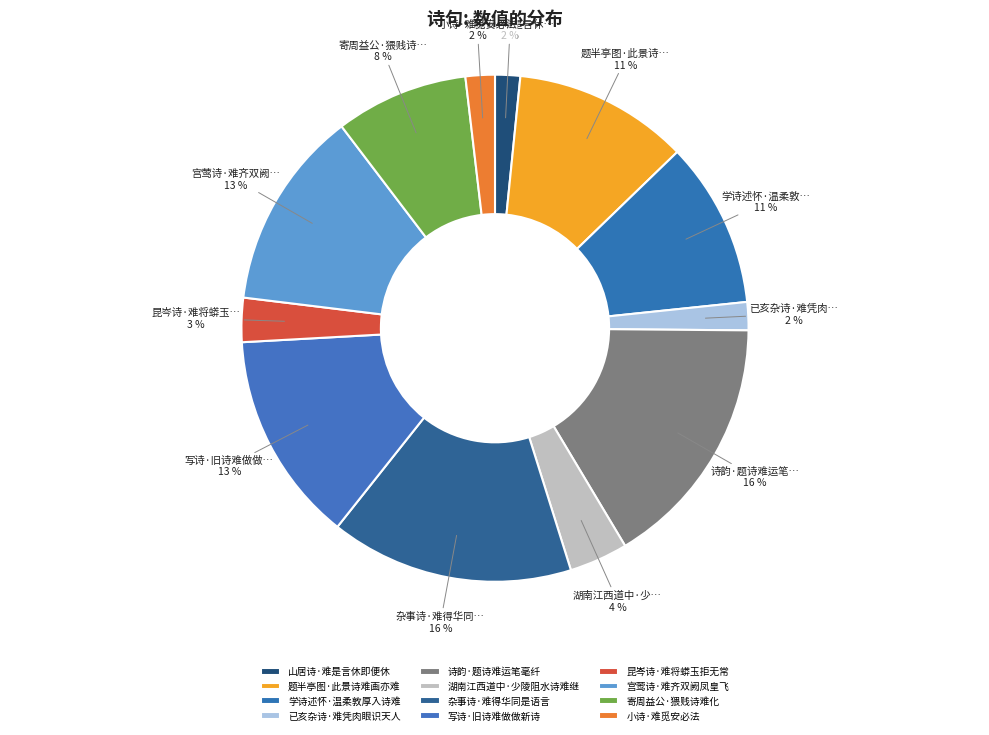

What percentage is the 诗韵·题诗难运笔毫纤 slice, to the nearest percent?

16%